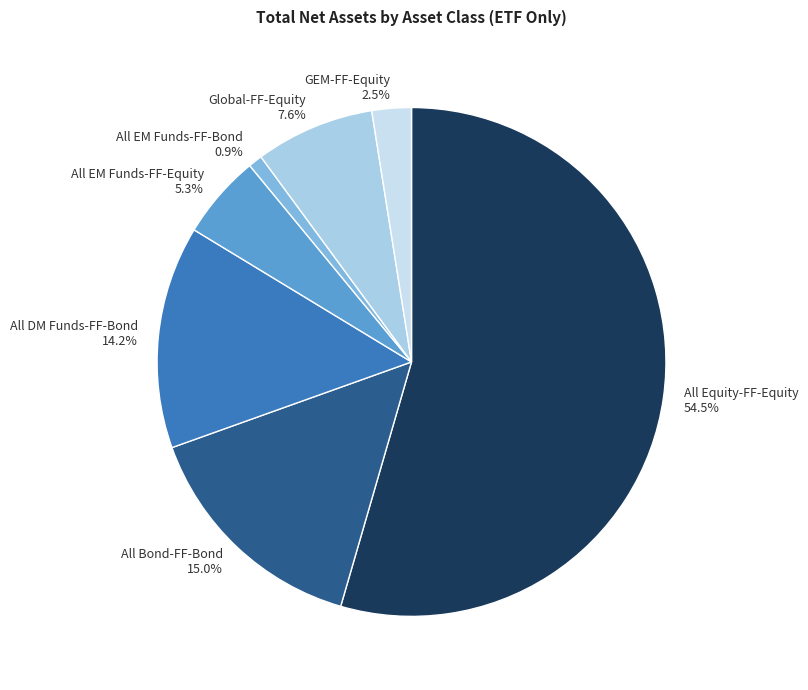

How many slices are in this pie chart?

7